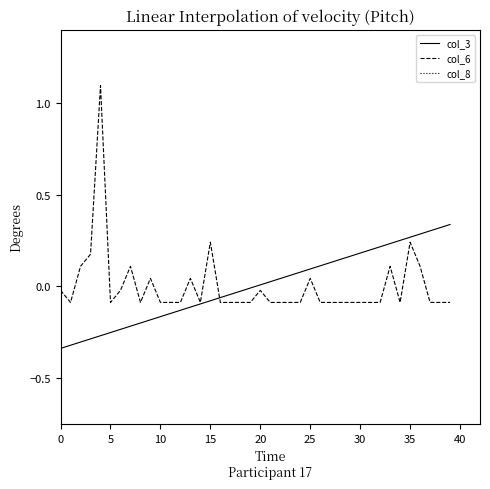

In col_6, how many points are higher than both neighbors (excluding endpoints)?

9